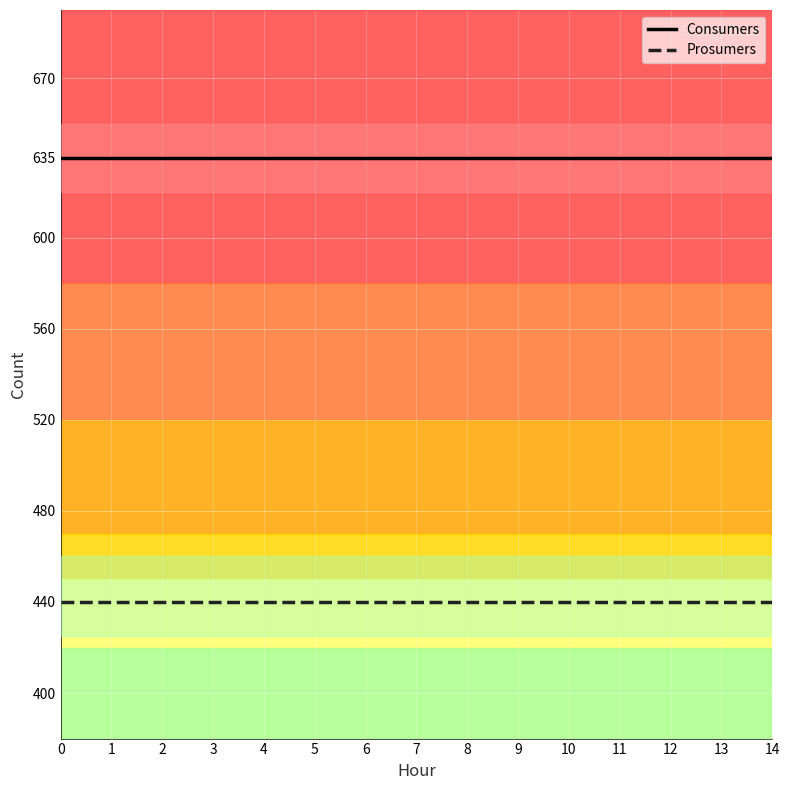

What is the minimum value for Consumers?

635